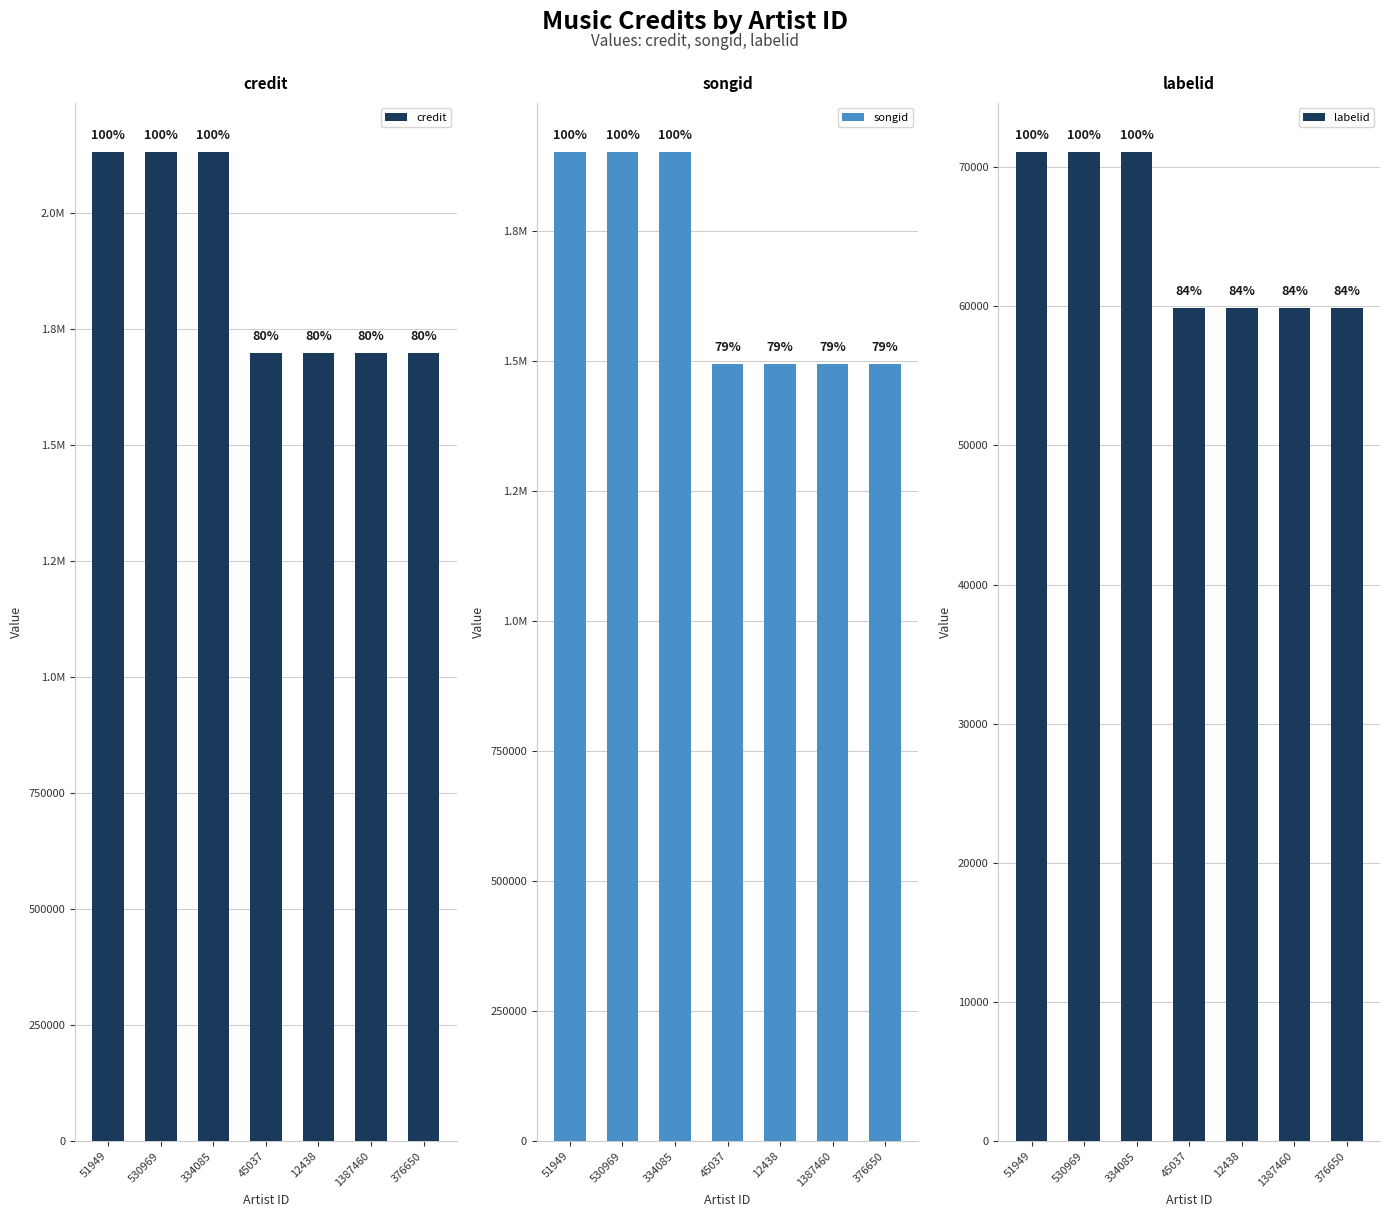

Which series has the widest spread of values?

credit